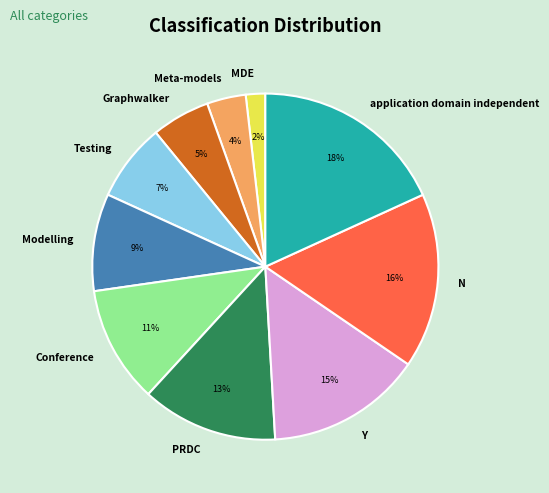

Between Conference and MDE, which is larger?

Conference